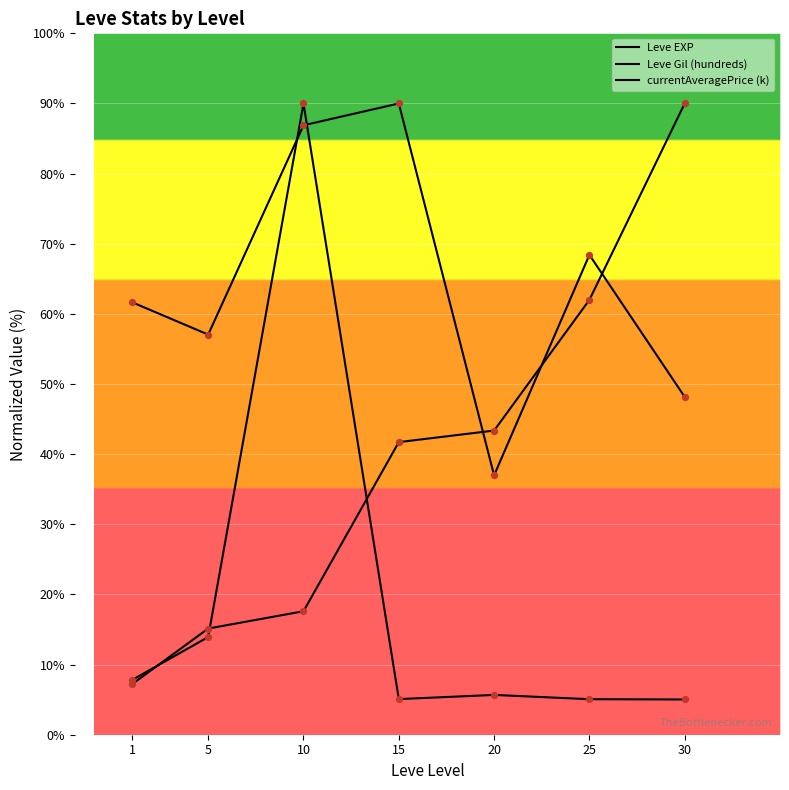

Which series has the largest total across all categories?

Leve Gil (hundreds)